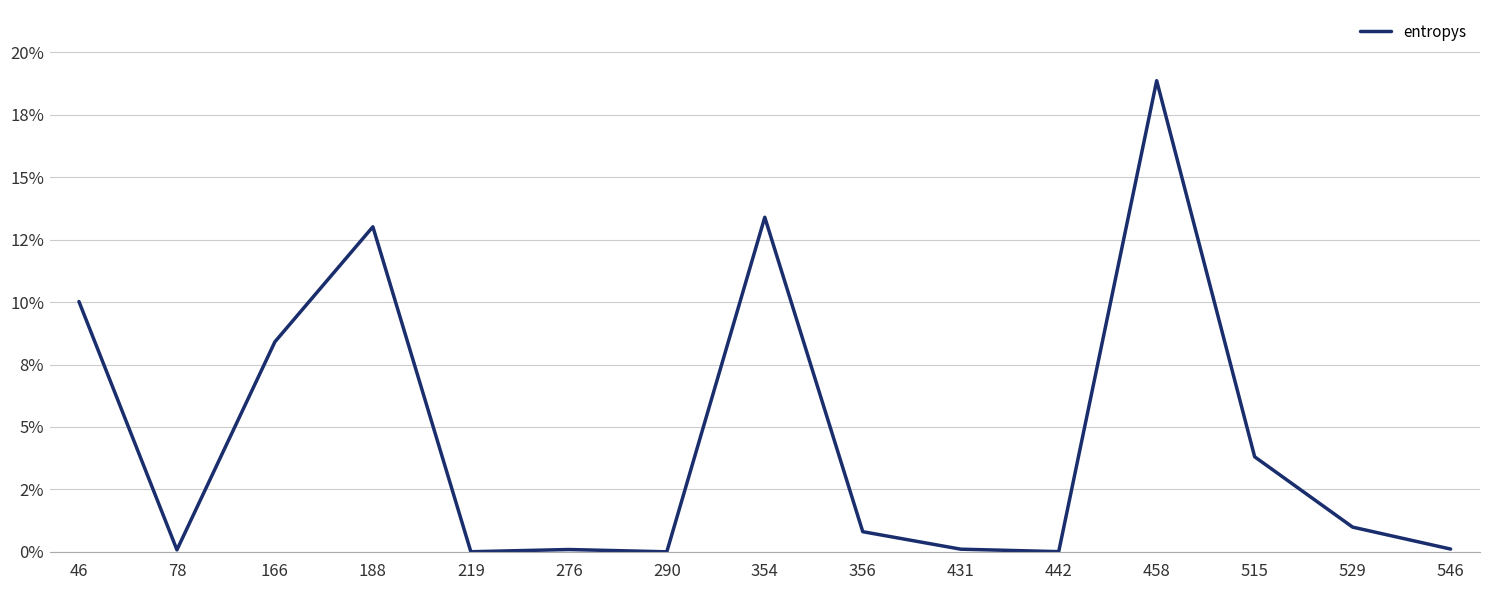

Is this an area chart (filled region under the line)?

No